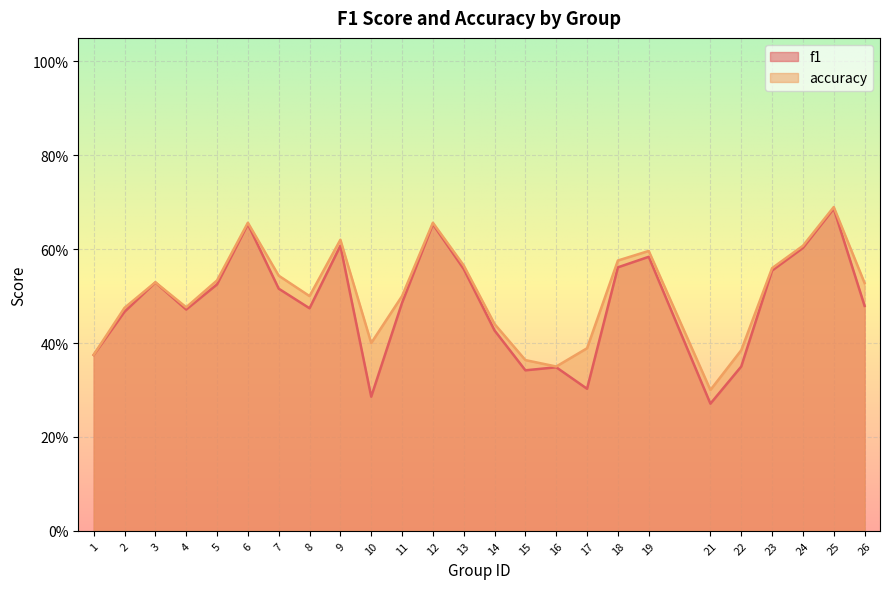

Reading left to right, what are all the values shown in this chart?

f1: 1=0.4	2=0.5	3=0.5	4=0.5	5=0.5	6=0.7	7=0.5	8=0.5	9=0.6	10=0.3	11=0.5	12=0.7	13=0.6	14=0.4	15=0.3	16=0.3	17=0.3	18=0.6	19=0.6	21=0.3	22=0.3	23=0.6	24=0.6	25=0.7	26=0.5
accuracy: 1=0.4	2=0.5	3=0.5	4=0.5	5=0.5	6=0.7	7=0.5	8=0.5	9=0.6	10=0.4	11=0.5	12=0.7	13=0.6	14=0.4	15=0.4	16=0.3	17=0.4	18=0.6	19=0.6	21=0.3	22=0.4	23=0.6	24=0.6	25=0.7	26=0.5